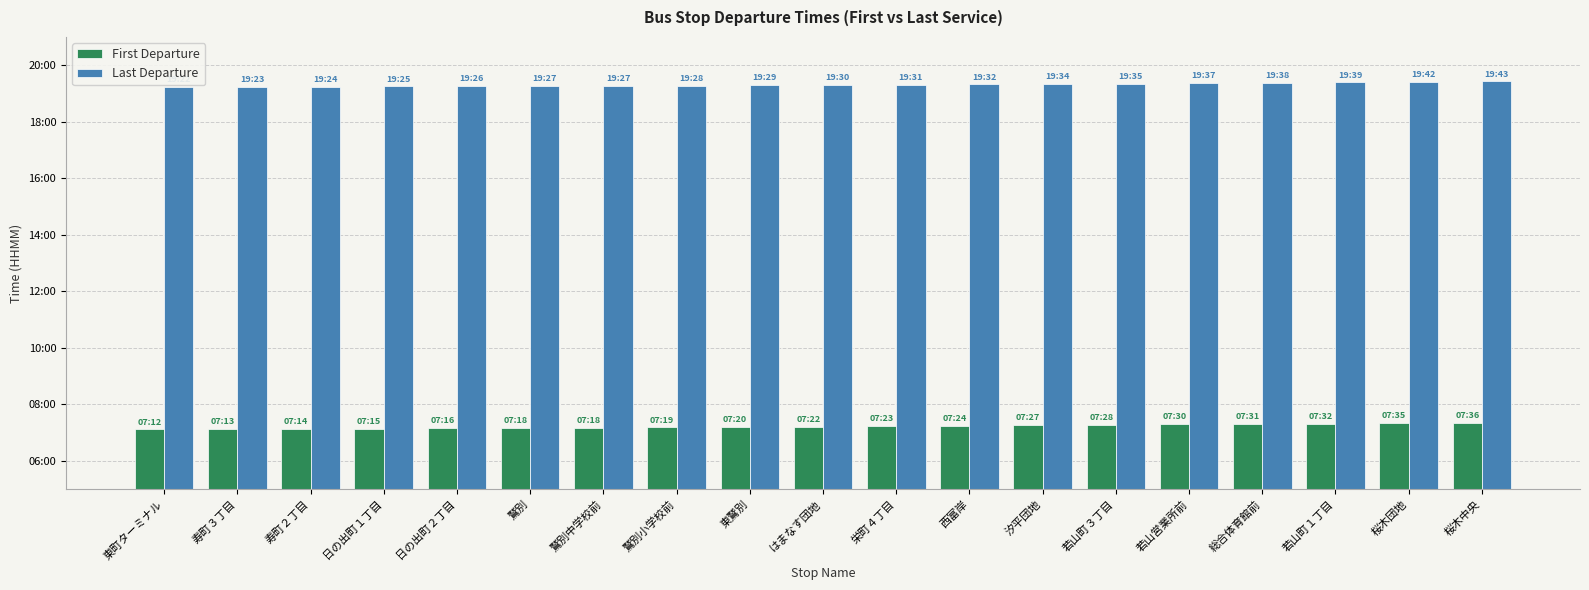

Between 寿町３丁目 and 桜木団地, which series saw the biggest shift?

First Departure